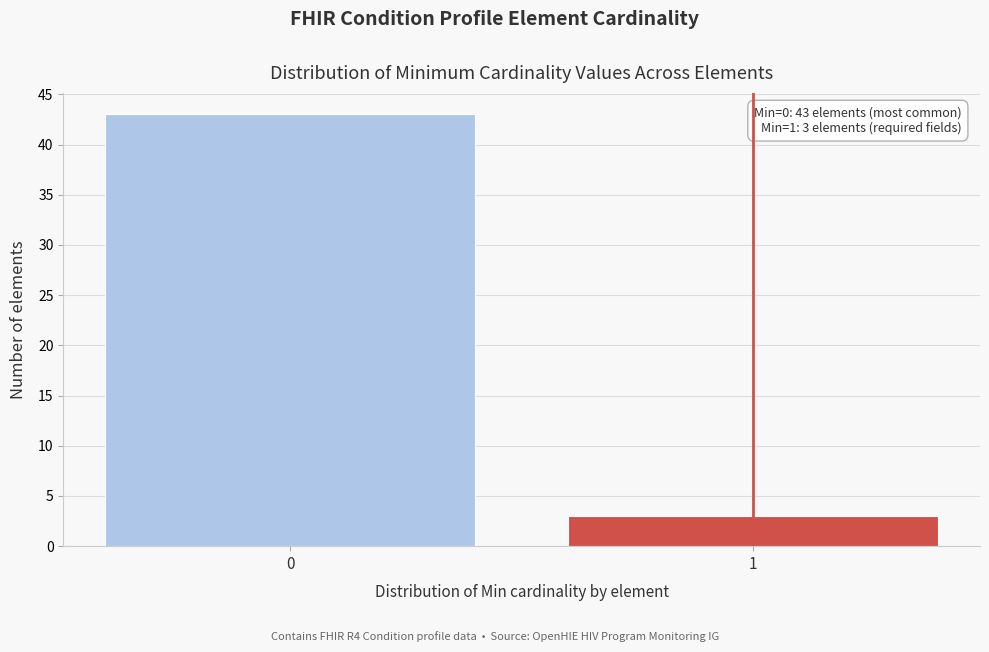

Reading left to right, what are all the values shown in this chart?

43	3